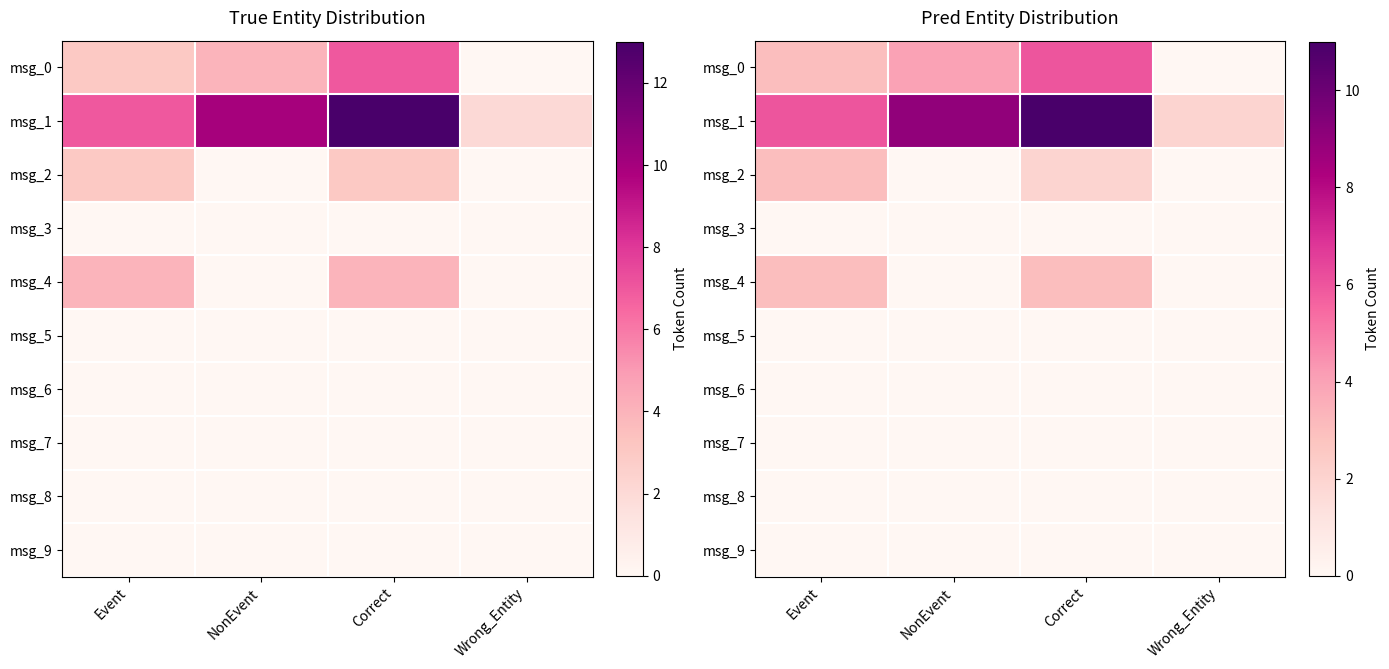

Which series changed the most between Event and Wrong_Entity?

msg_1